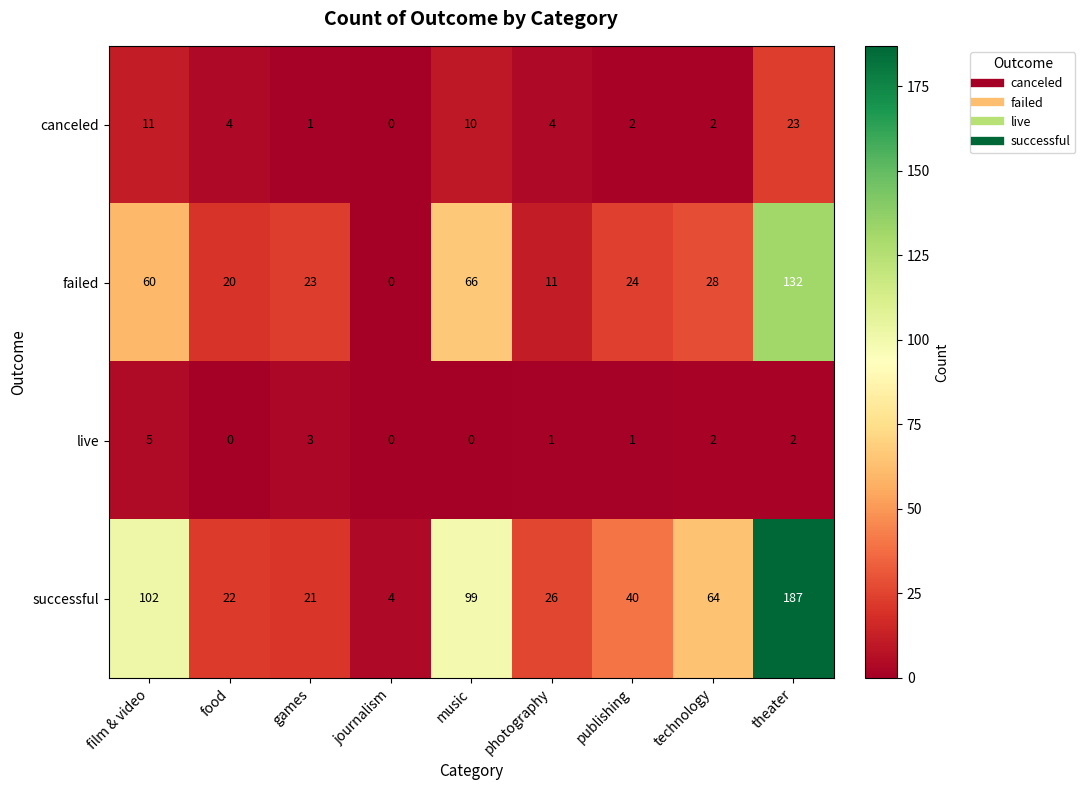

List the labels in order of failed value, largest first.

theater, music, film & video, technology, publishing, games, food, photography, journalism